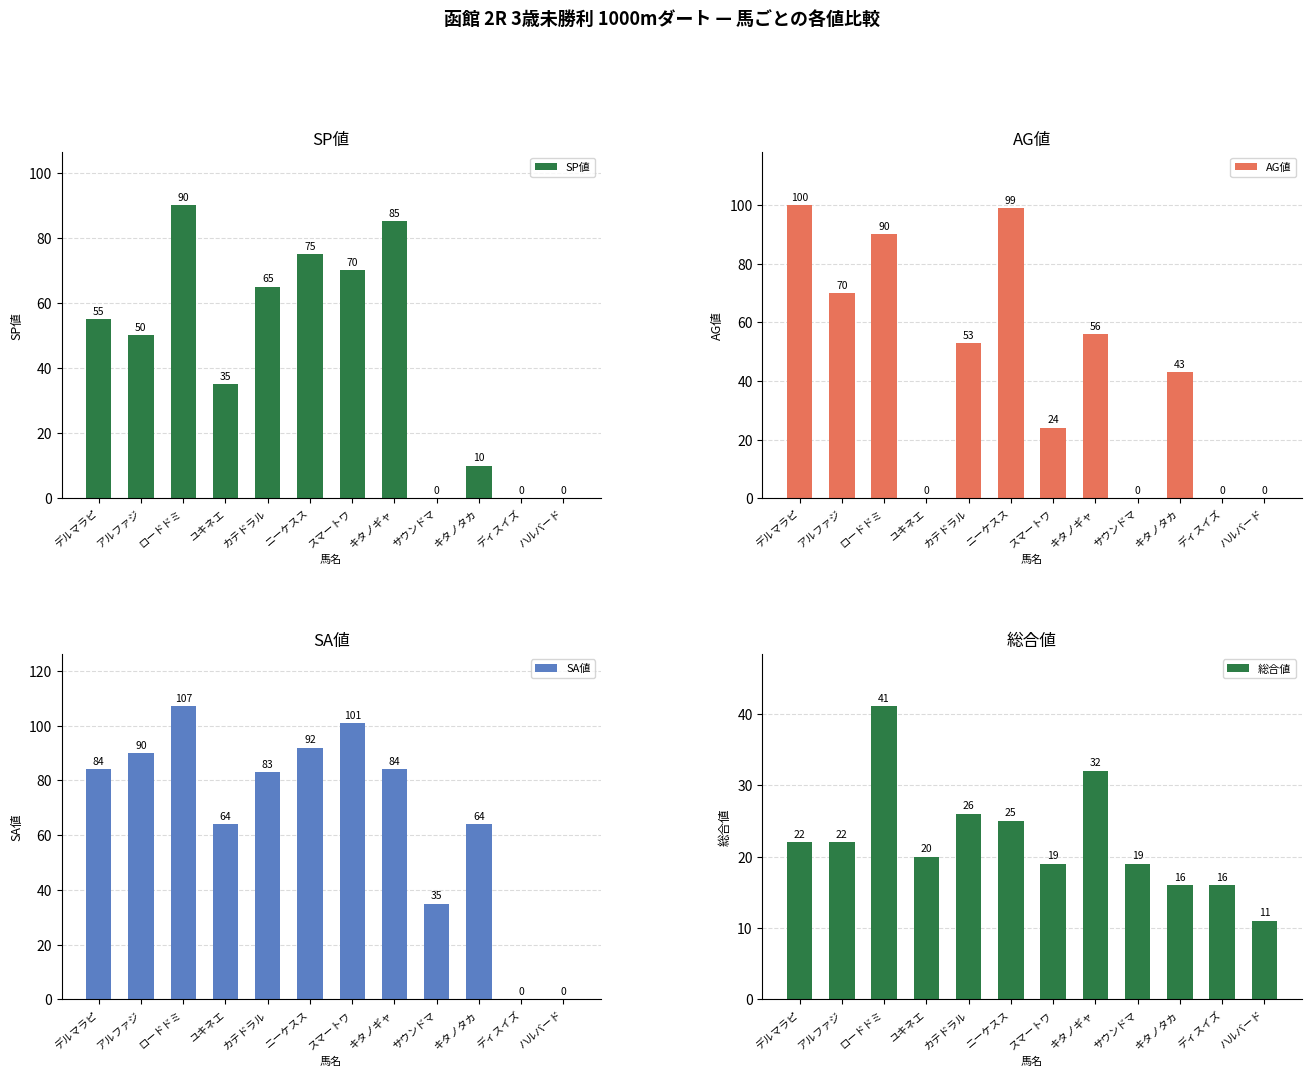

Which series has the widest spread of values?

SA値